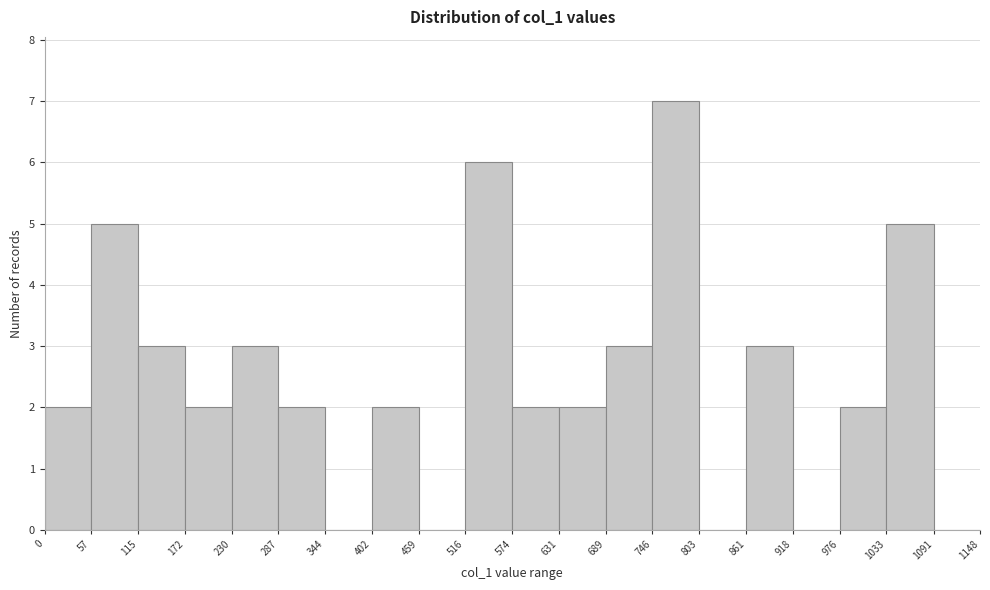

Over which range of the x-axis is the bar tallest?

746 to 803